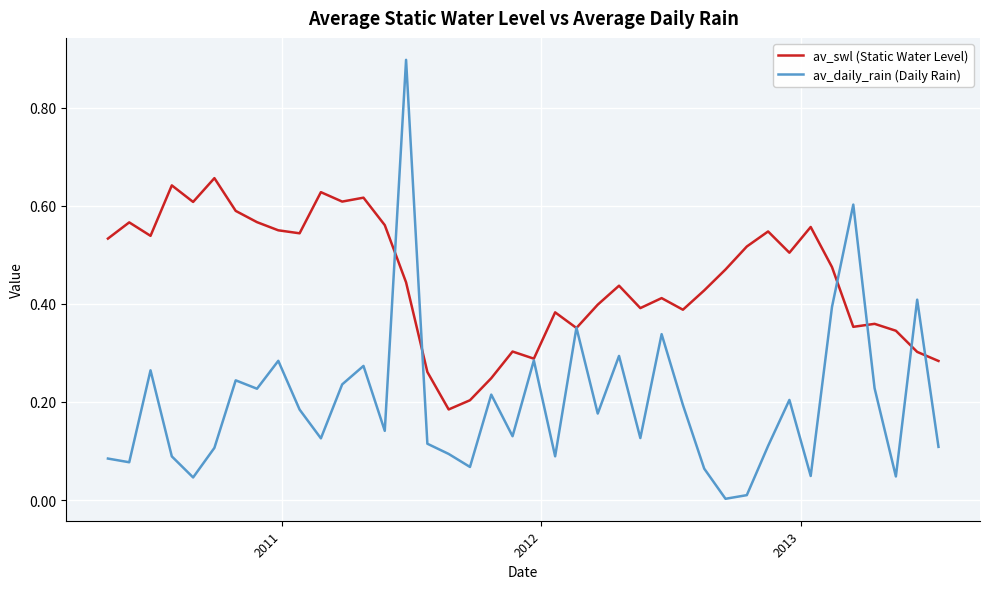

Which series has the largest total across all categories?

av_swl (Static Water Level)